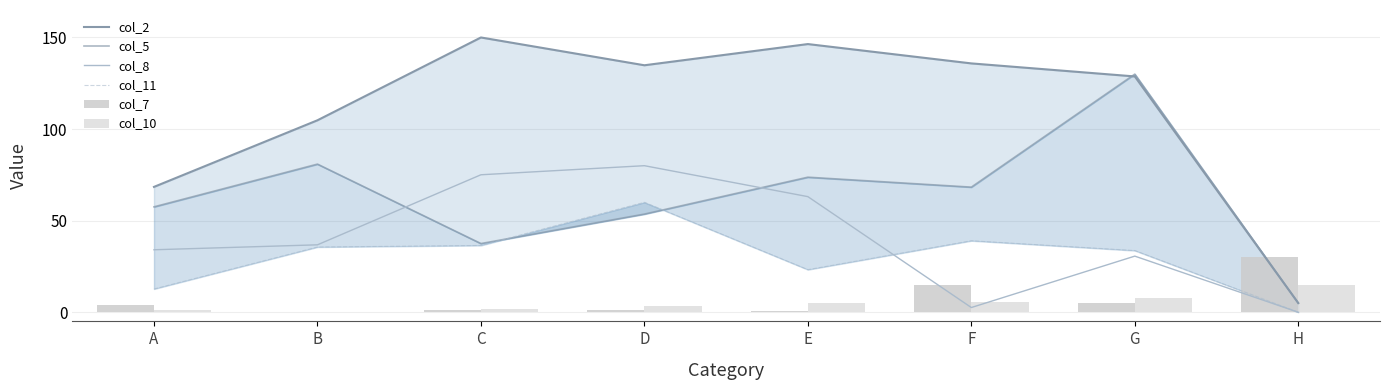

What is the sum of all col_11 values?

240.7